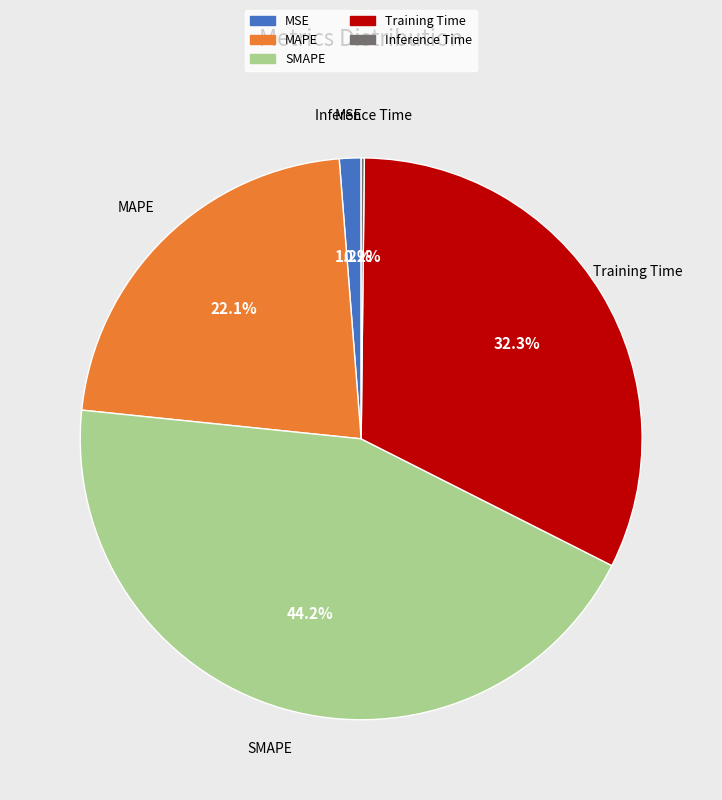

Does SMAPE account for over 50% of the chart?

No